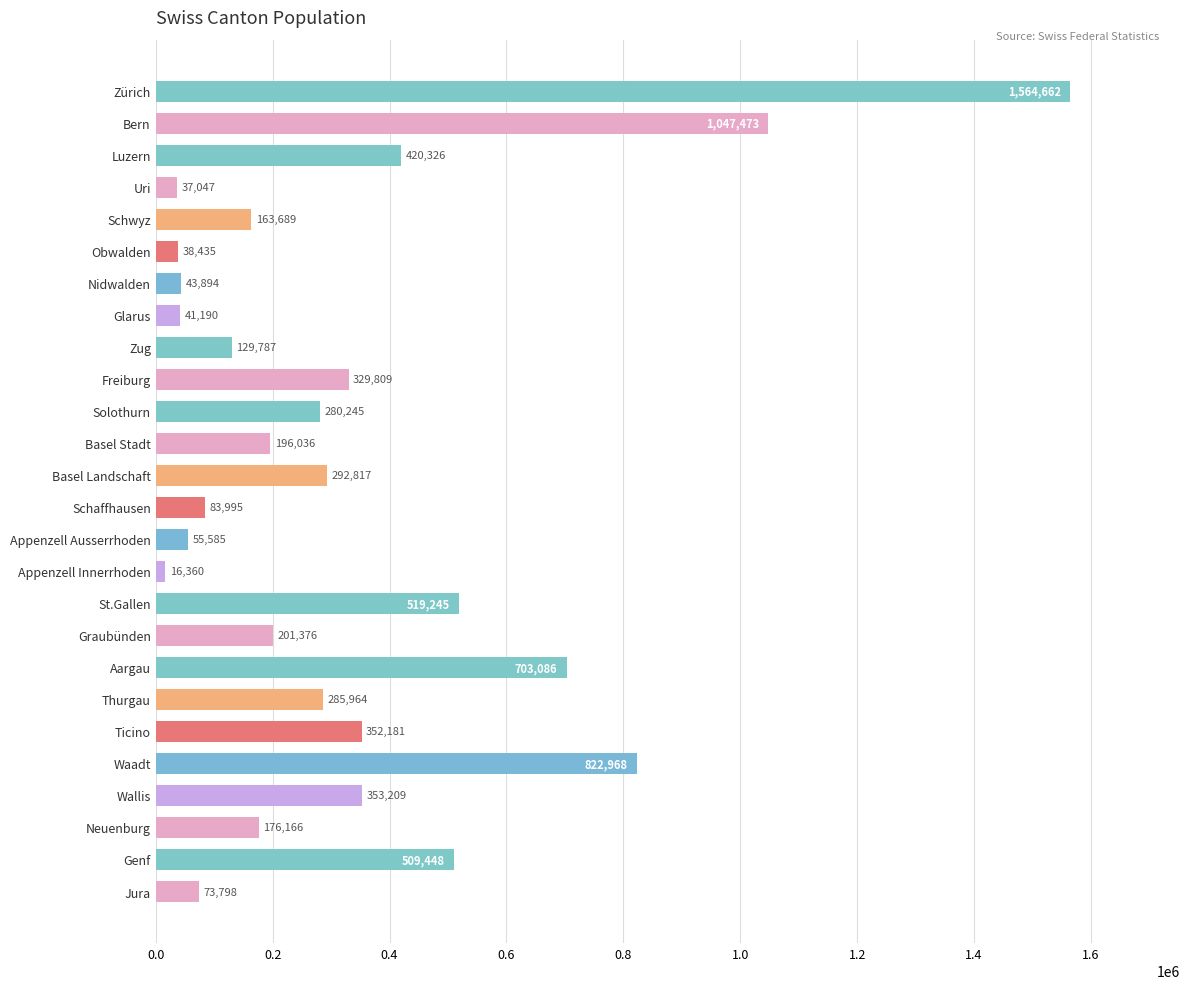

Where is the data nearest to the value 790511?

Waadt